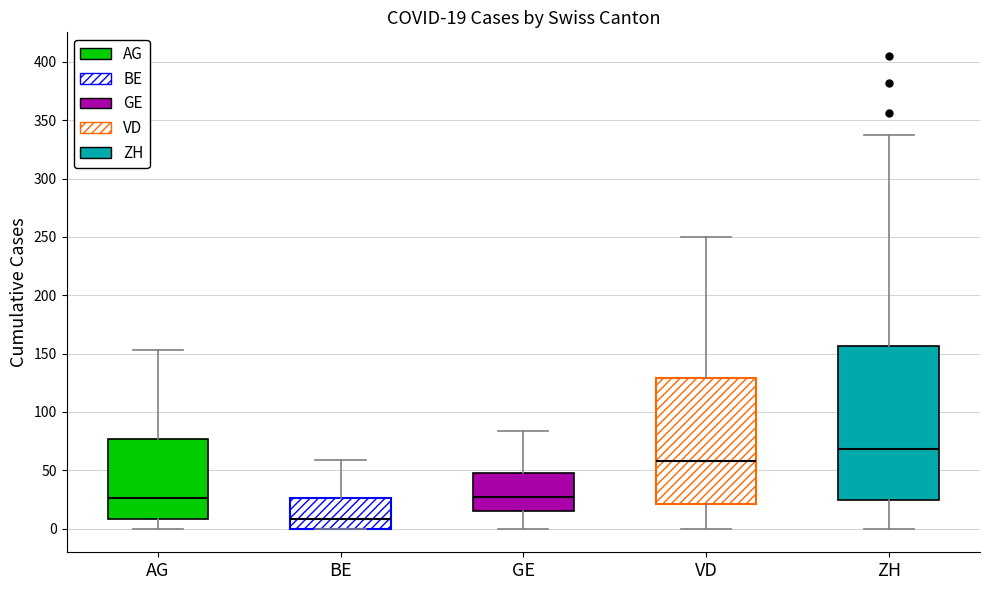

Comparing the boxes themselves (not the whiskers), which one is the tallest?

ZH